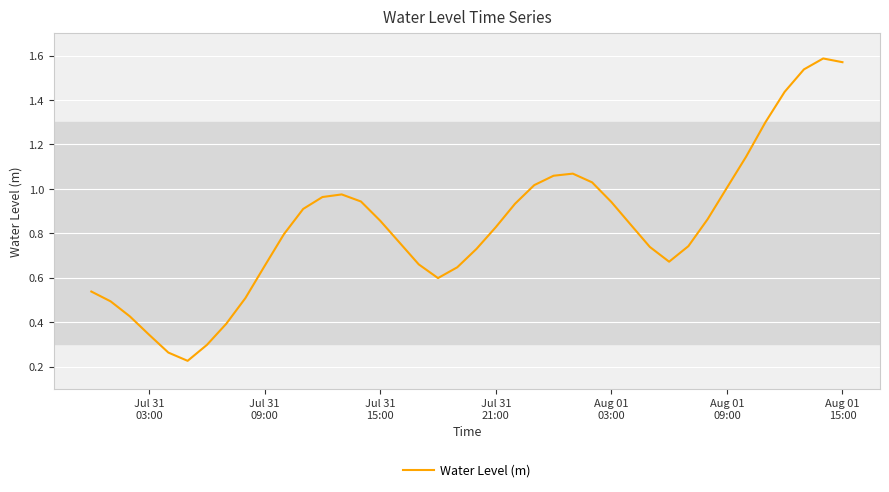

Is this an area chart (filled region under the line)?

No